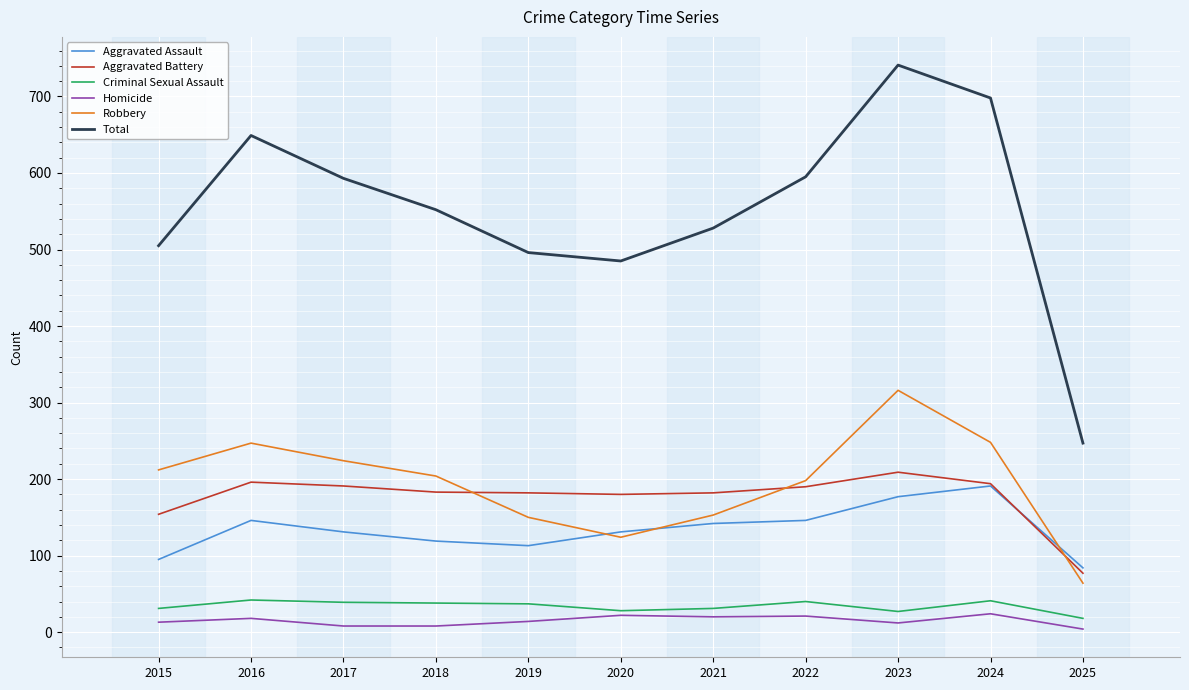

How many lines are shown in the chart?

6